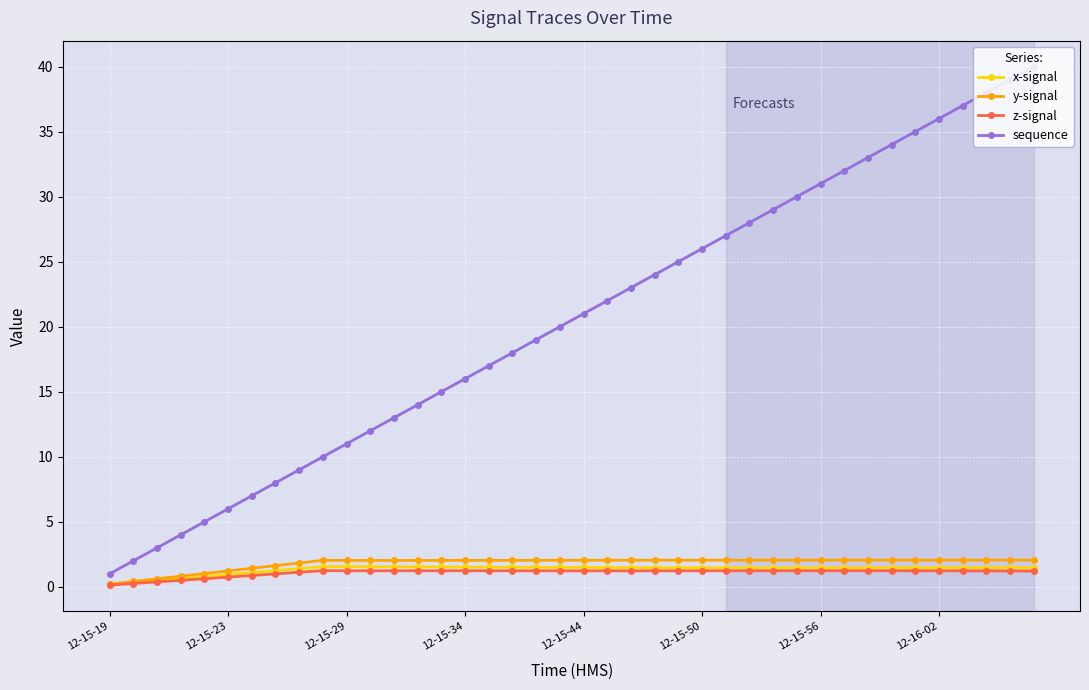

What is the maximum value for y-signal?

2.1